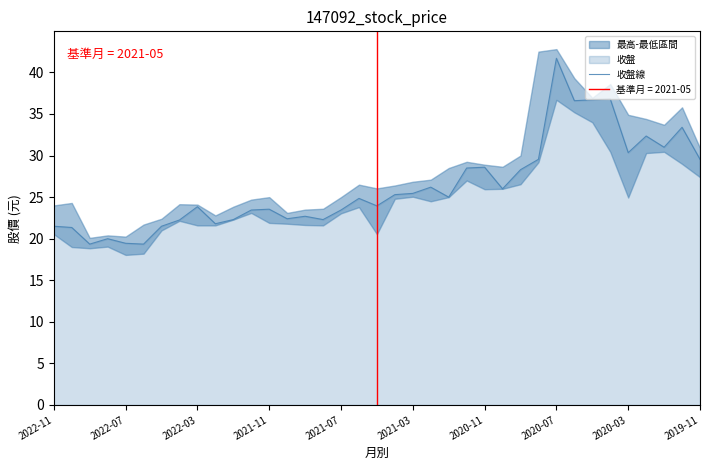

What is the greatest value displayed?

41.7